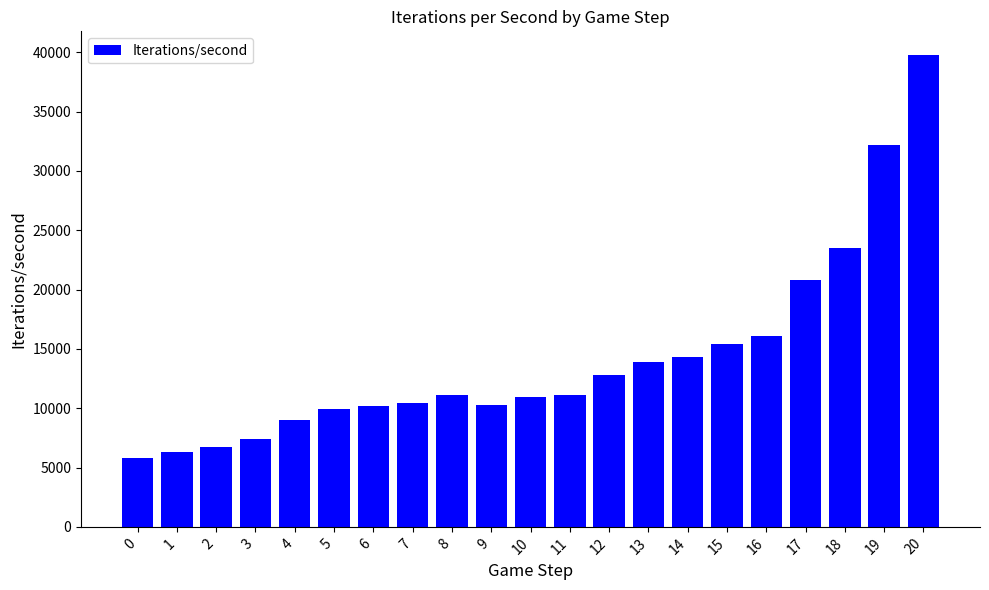

How many values exceed 11109?

11